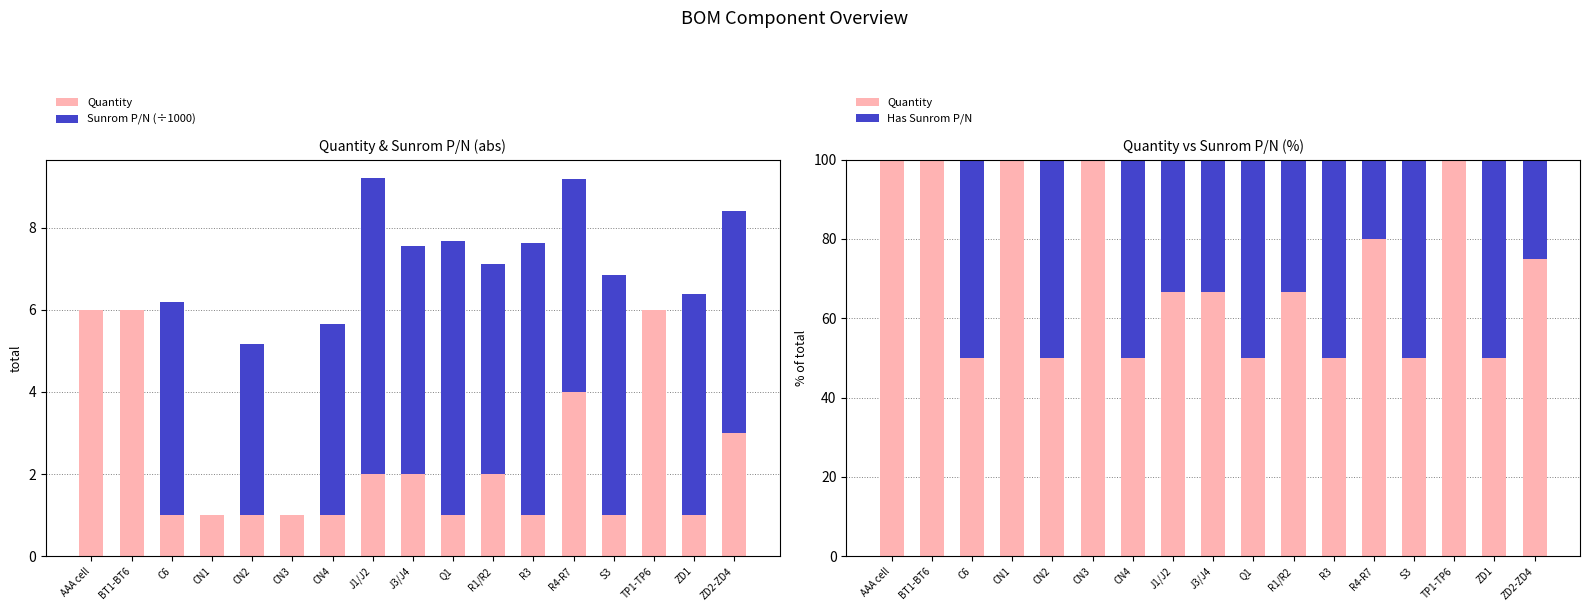

At which label does Sunrom P/N (÷1000) first exceed 5?

C6